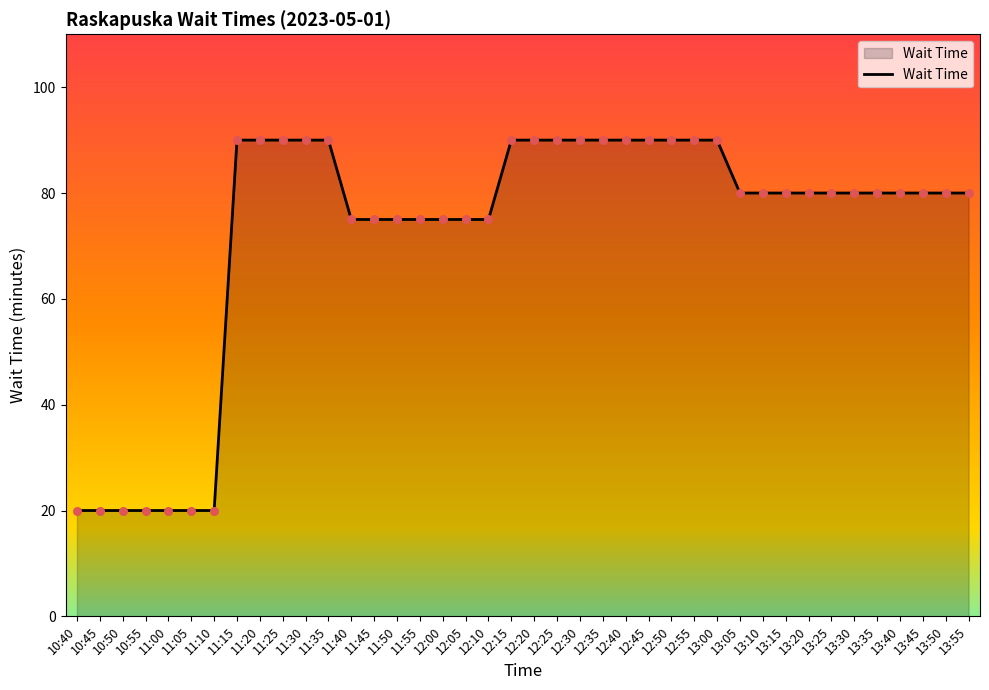

Which has a higher value, 12:10 or 12:15?

12:15